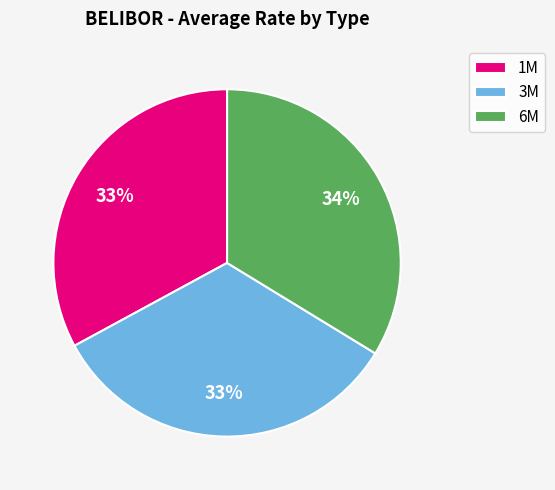

Approximately how many times larger is the value at 3M compared to 6M?

1.0